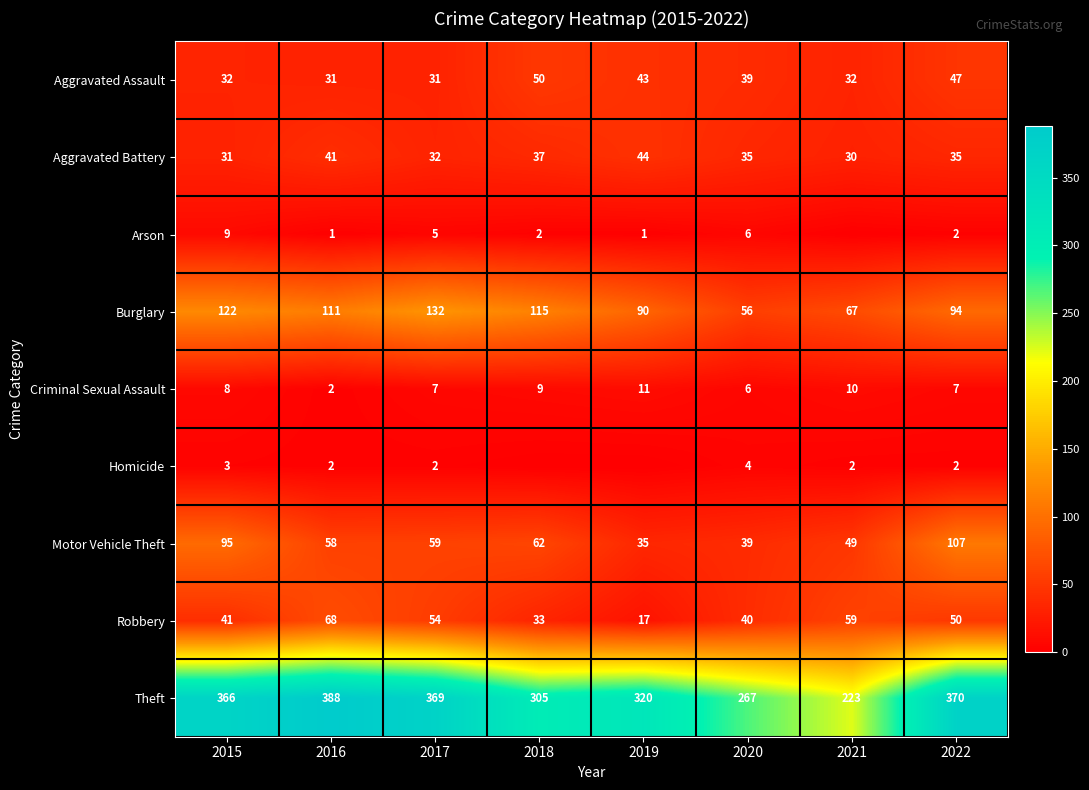

Between 2020 and 2022, which series saw the biggest shift?

Theft